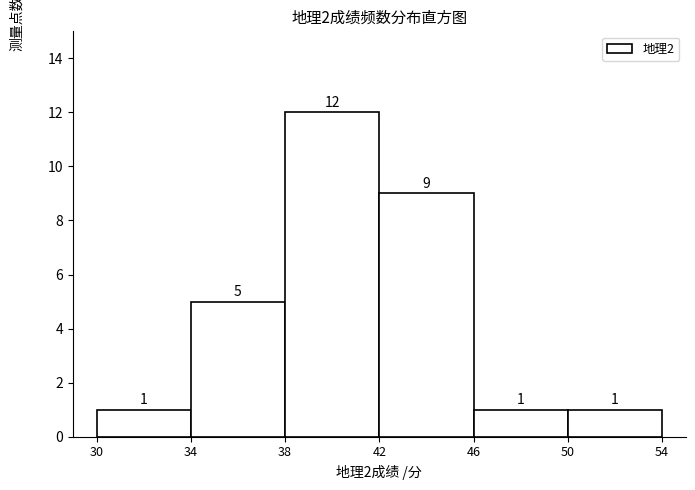

Over which range of the x-axis is the bar tallest?

38 to 42